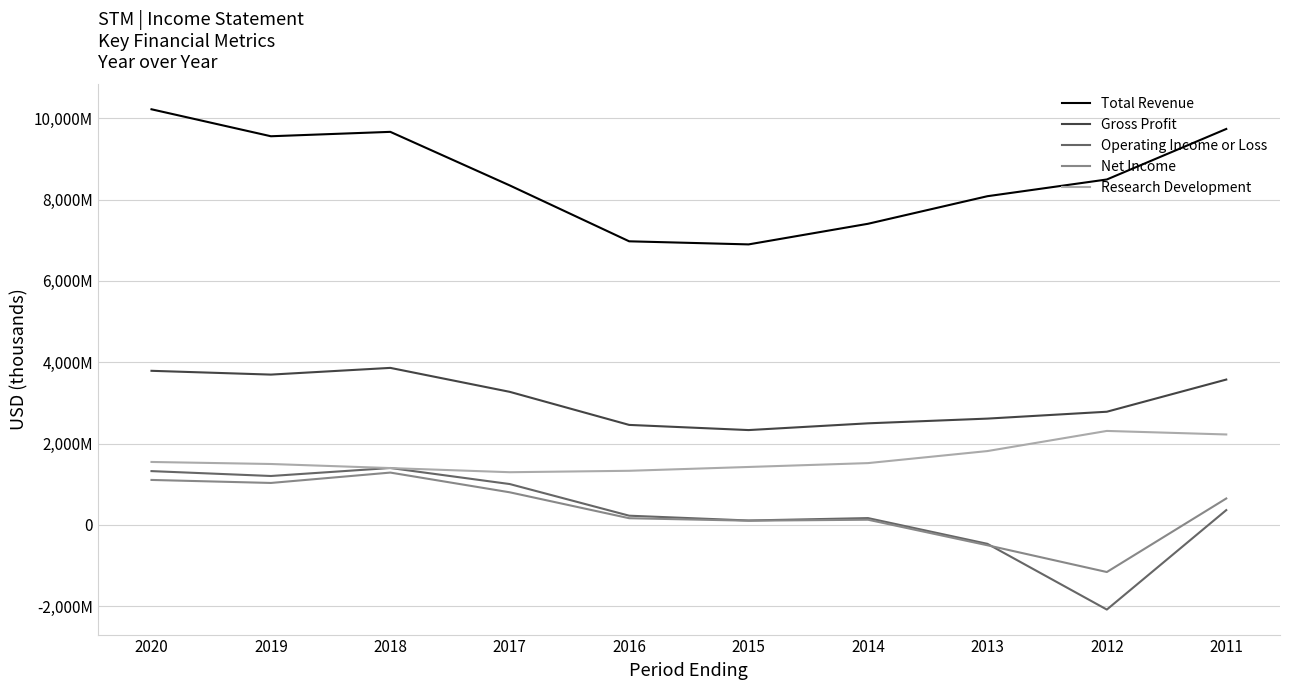

At 2019, list the series in order from largest to smallest.

Total Revenue, Gross Profit, Research Development, Operating Income or Loss, Net Income